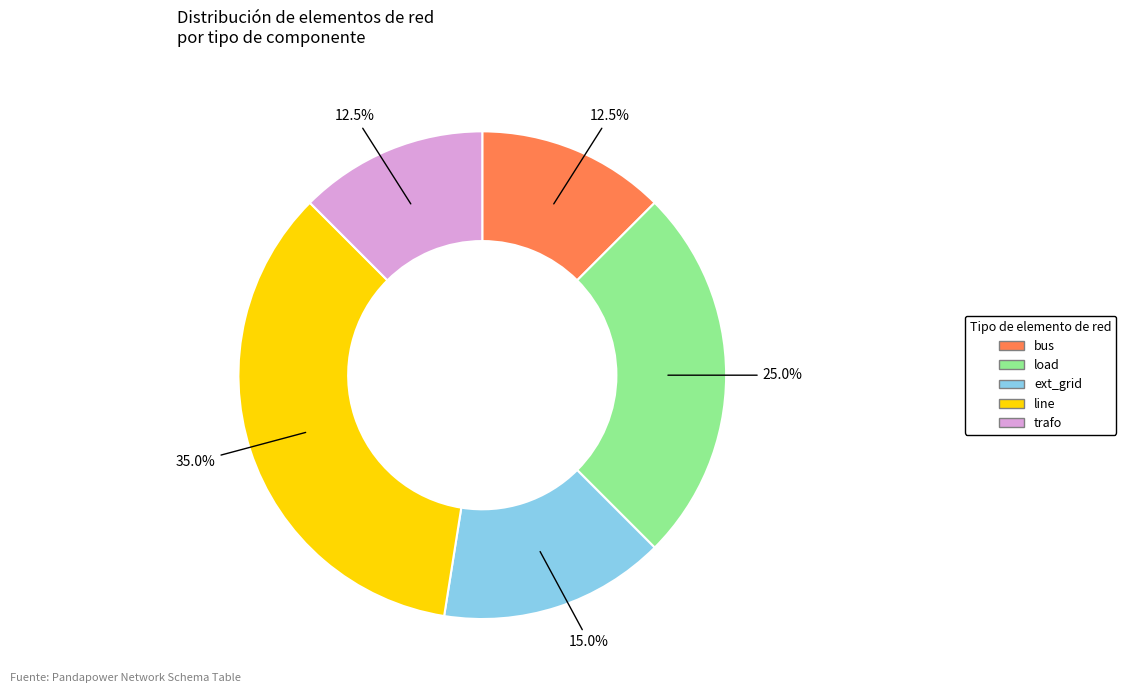

What is the ratio of the value at bus to the value at trafo?

1.0